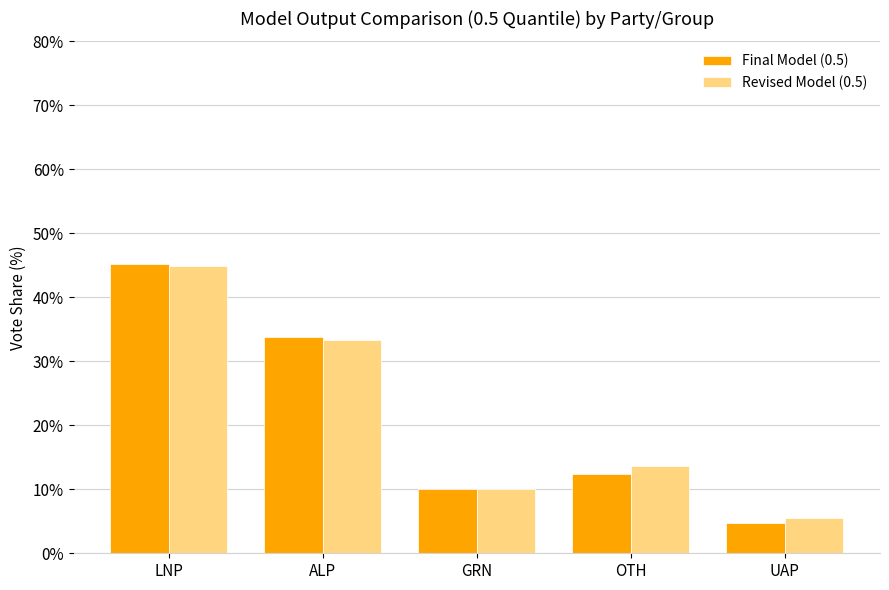

What is the difference between the maximum and second lowest values in the Revised Model (0.5) series?

34.7